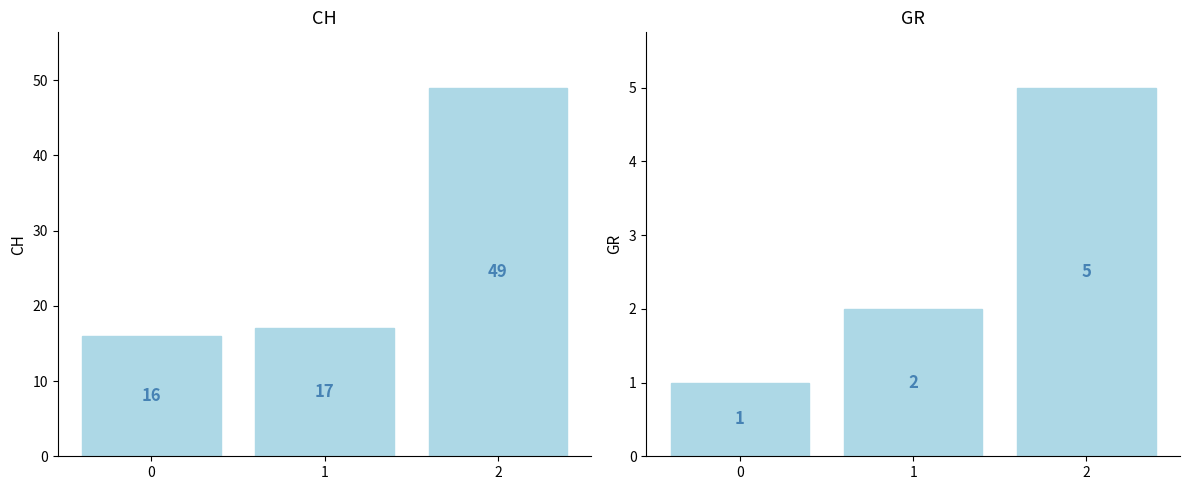

Between 0 and 1, which is larger?

1